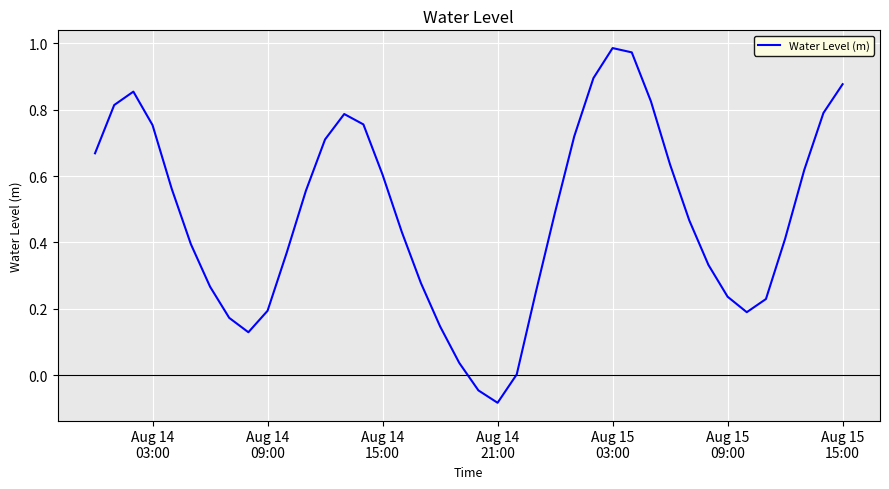

Does the chart display data point markers on the line(s)?

No